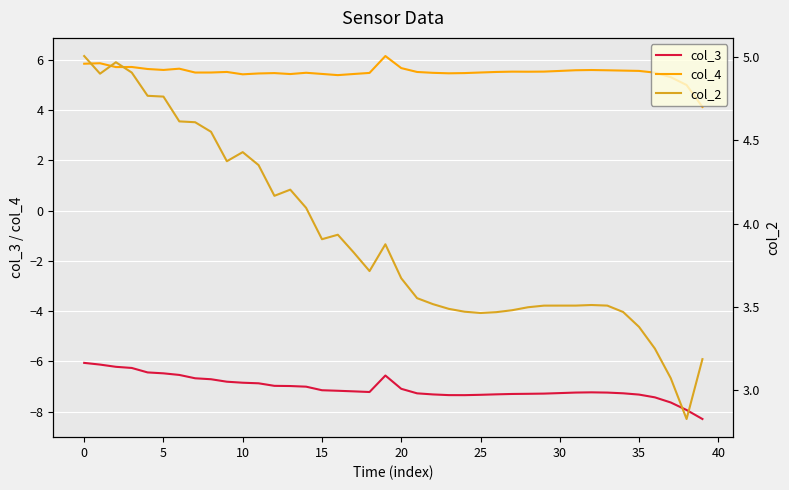

At 26, list the series in order from smallest to largest.

col_3, col_2, col_4